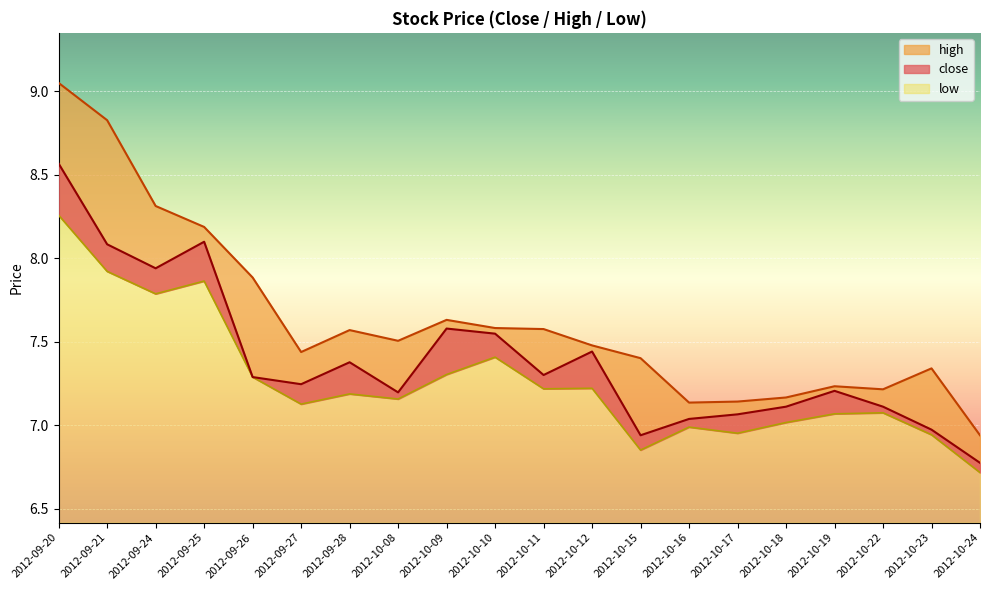

What is the value of the high point at the 8th from the left?

7.5